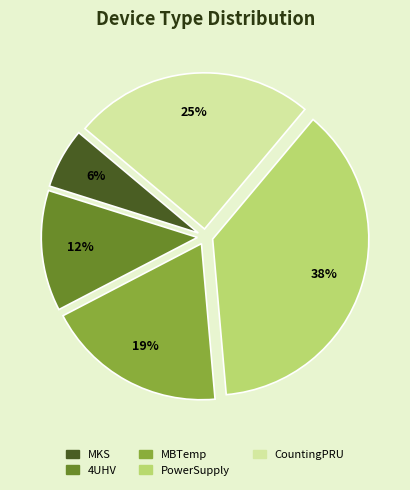

Is it true that CountingPRU is 12% of the pie?

False